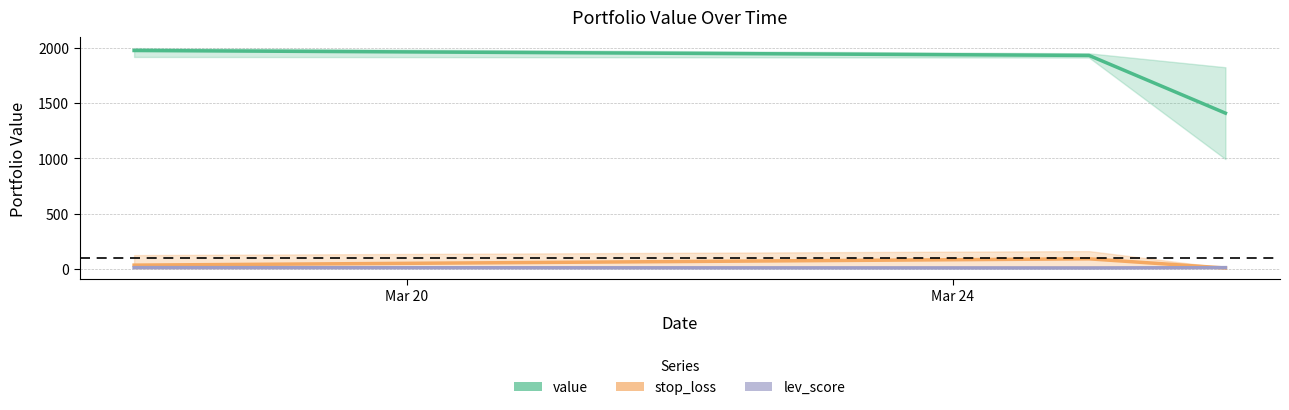

What is the difference between the maximum and minimum values in the lev_score series?

3.0